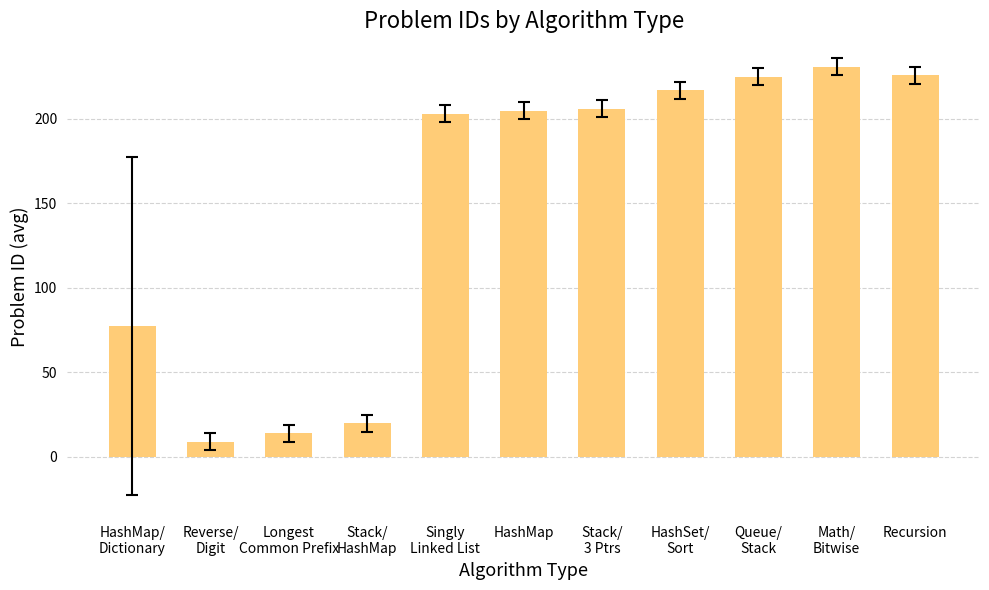

What is the label of the 11th bar from the right?

HashMap/
Dictionary